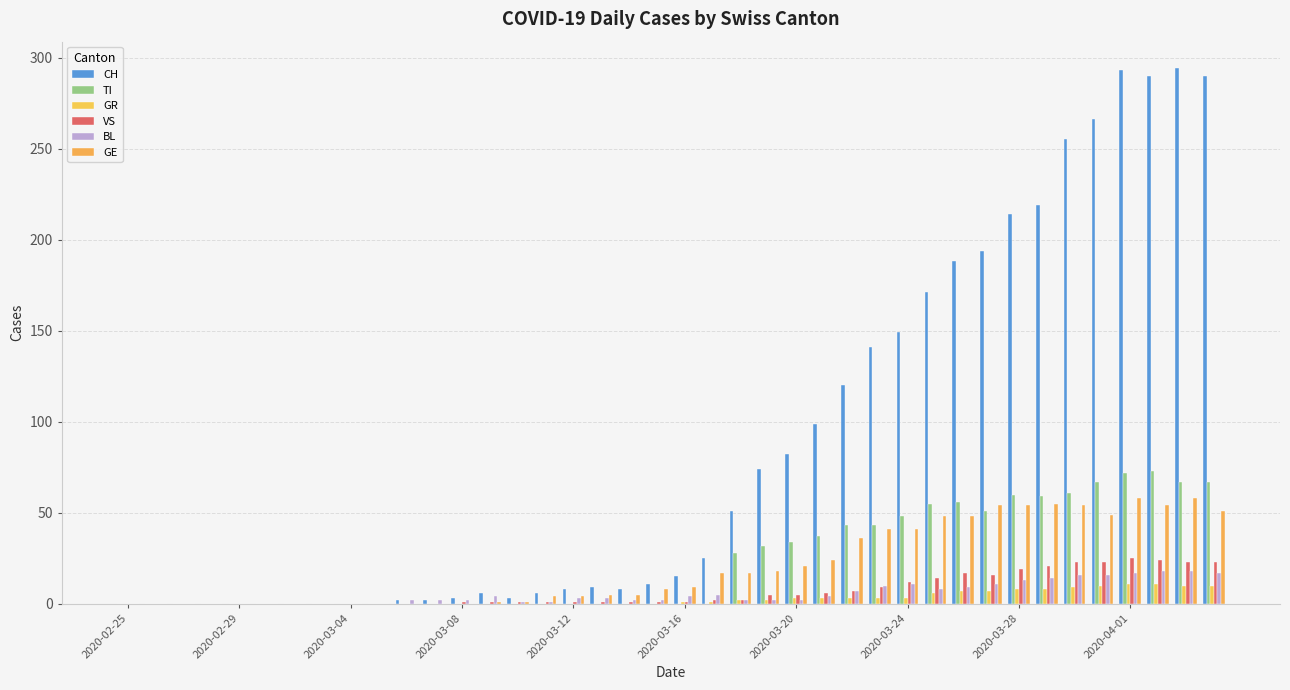

How many series are shown in this chart?

6